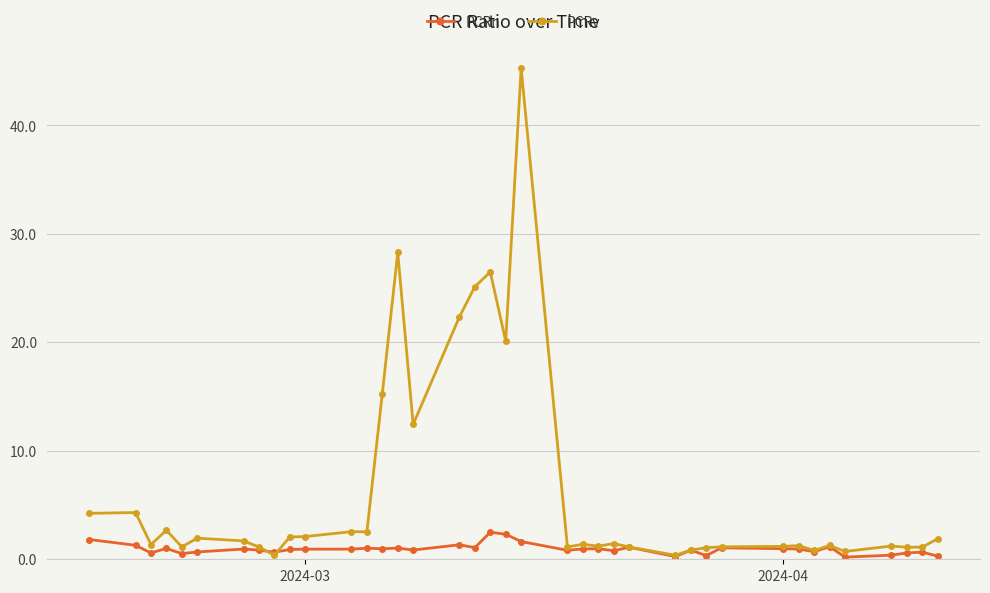

What is the value of the PCRv point at the 25th from the left?

1.4